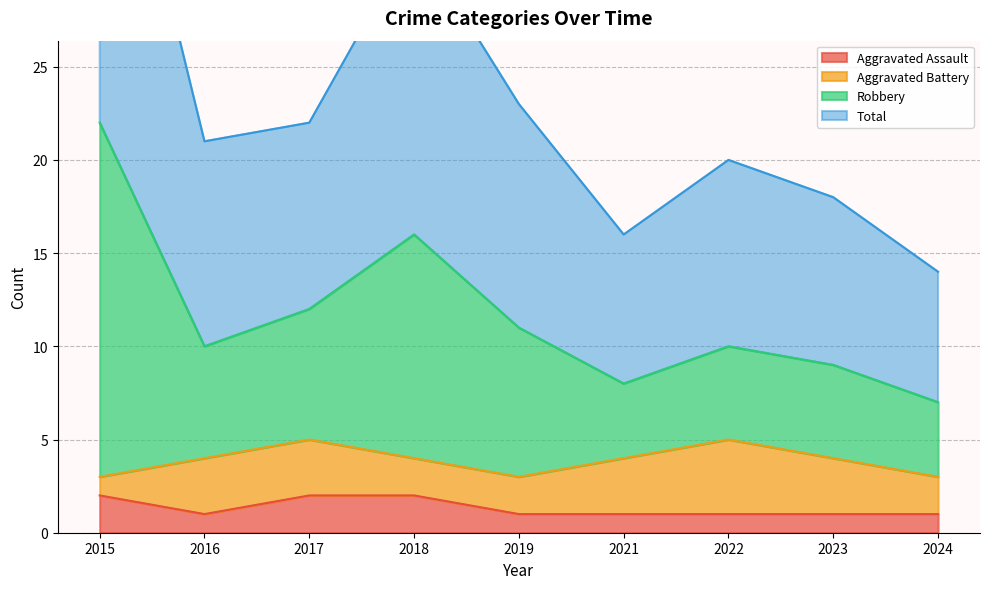

The Aggravated Assault series shows 3 at 2017. True or false?

False